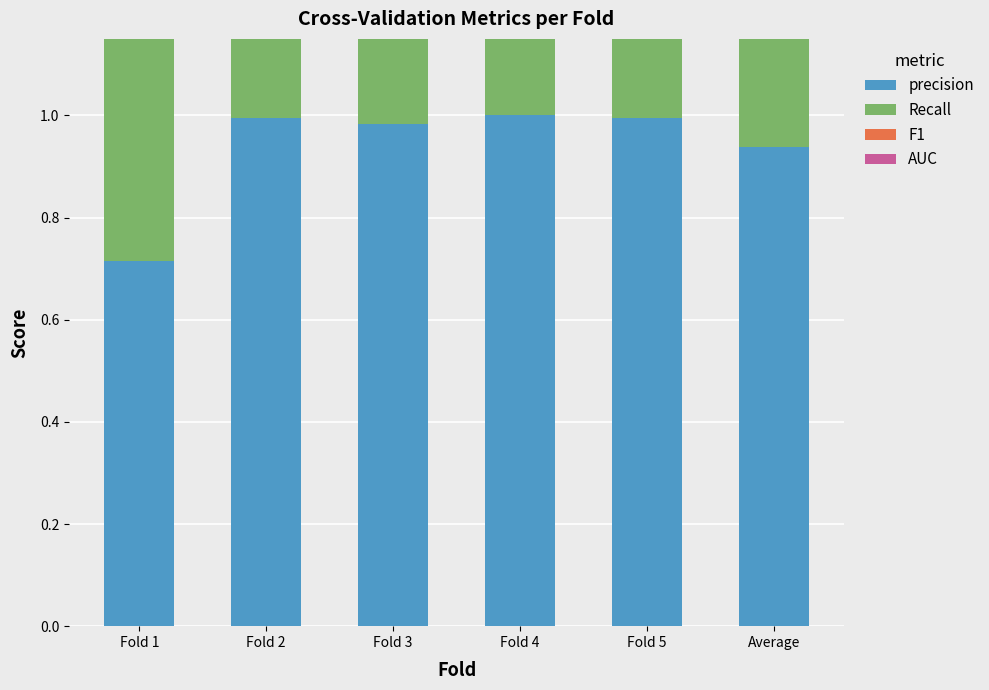

What is the total value across all series at Average?

3.9